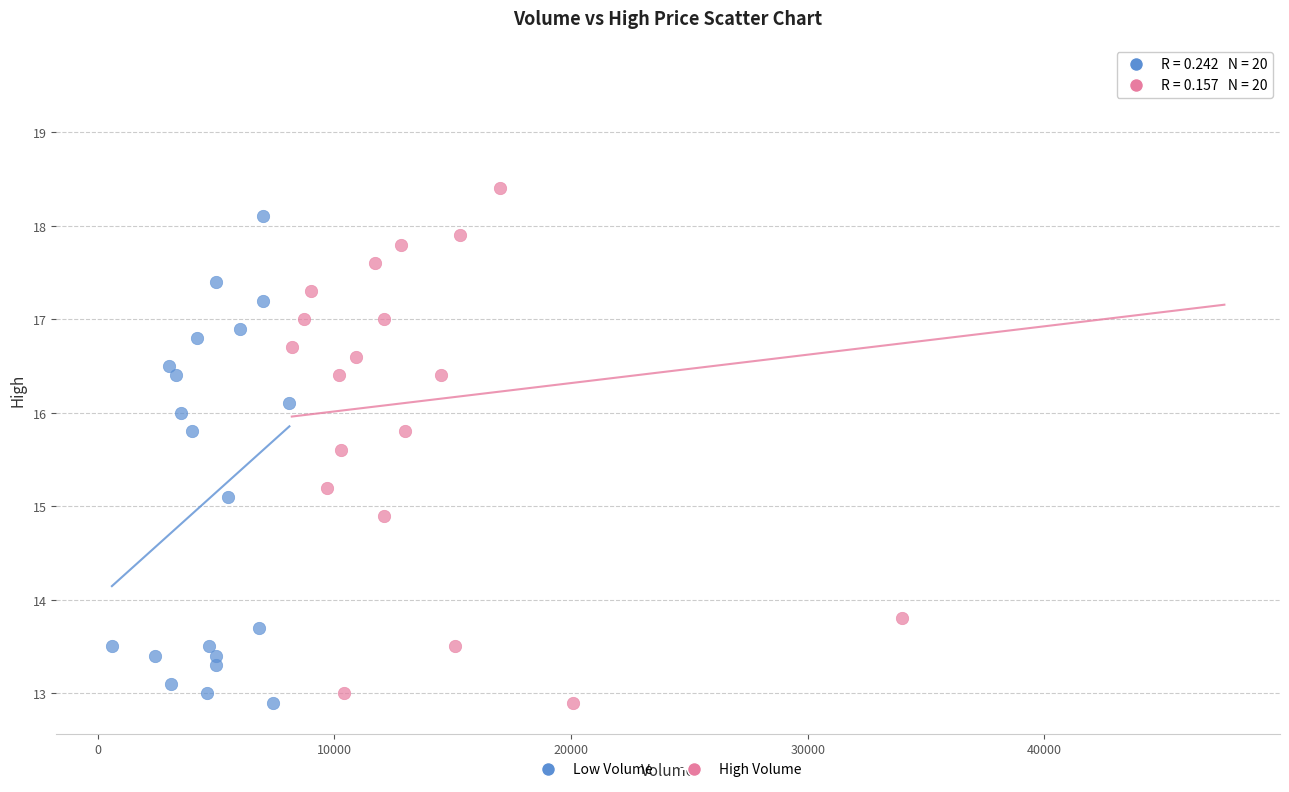

Which series reaches the maximum Y coordinate?

High Volume